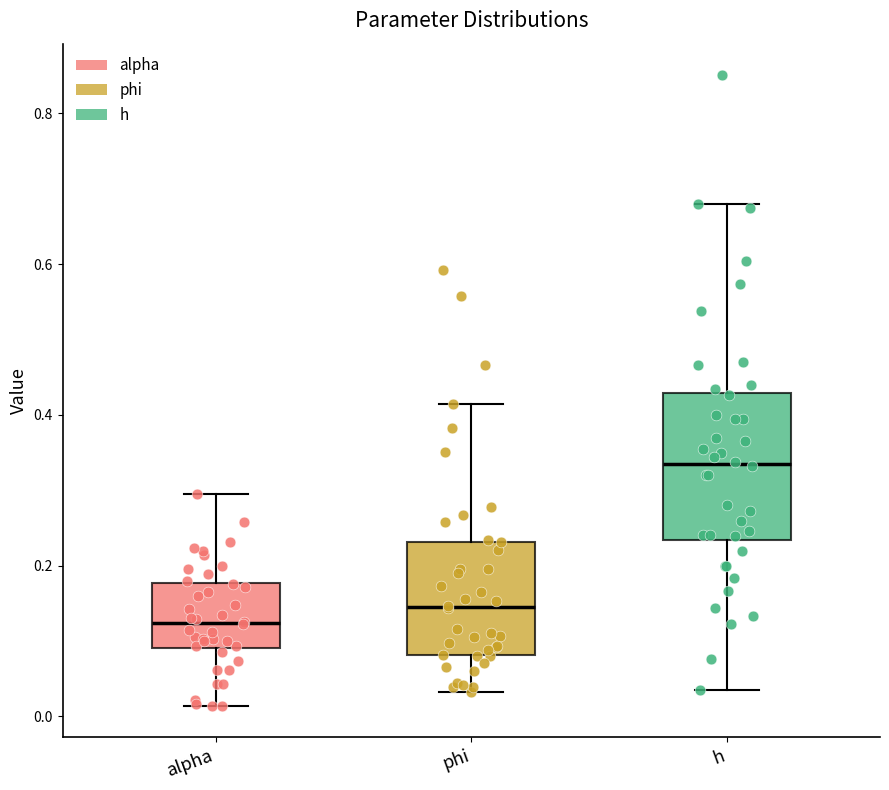

Reading left to right, transcribe this box plot: for each box, give where its median line is, the range the box spans, and where its two whiskers end, as read against the y-axis. The values are not printed on the chart, so give them approximately, as read against the axis.

alpha: median 0.12, box 0.10 to 0.18, whiskers 0.02 to 0.30
phi: median 0.14, box 0.08 to 0.24, whiskers 0.04 to 0.42
h: median 0.34, box 0.24 to 0.42, whiskers 0.04 to 0.68